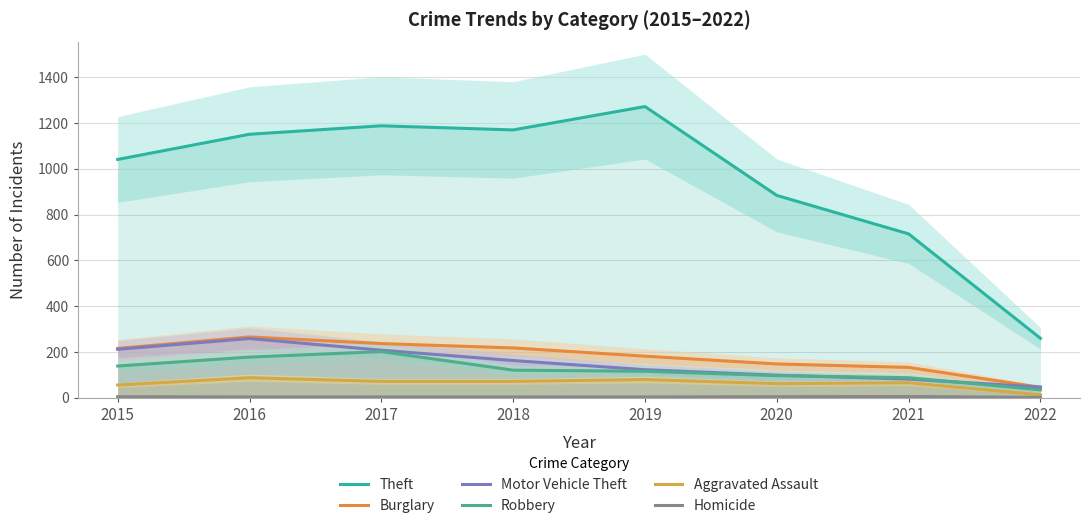

Where does the Robbery series first go above 121?

2015